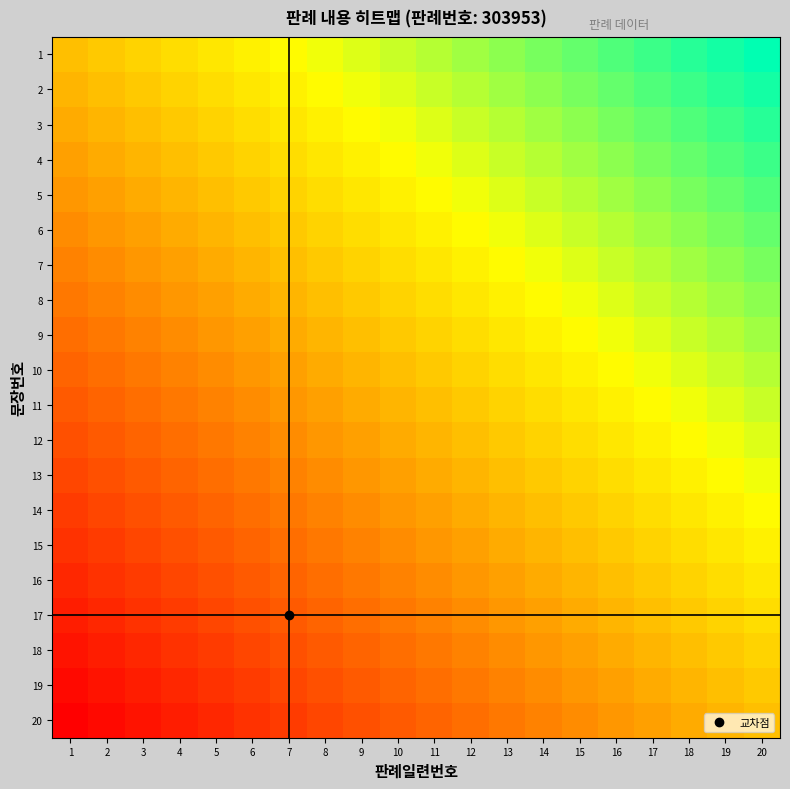

Between 17 and 14, which is larger?

17